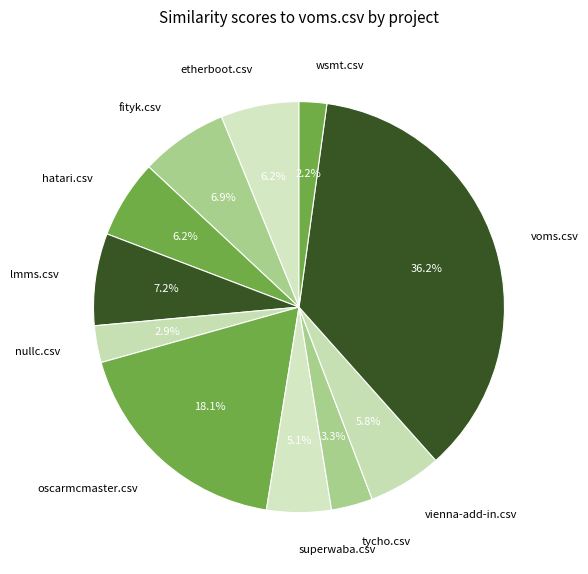

What portion of the pie excludes wsmt.csv?

97.8%